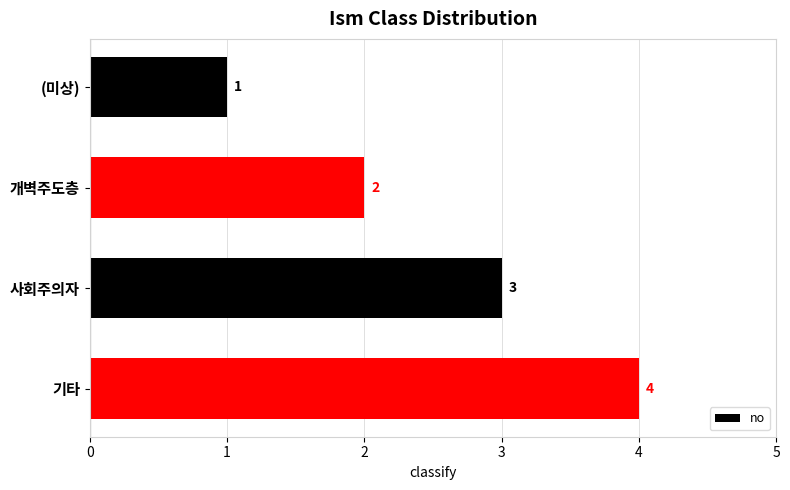

What is the sum of the values at 기타 and 사회주의자?

7